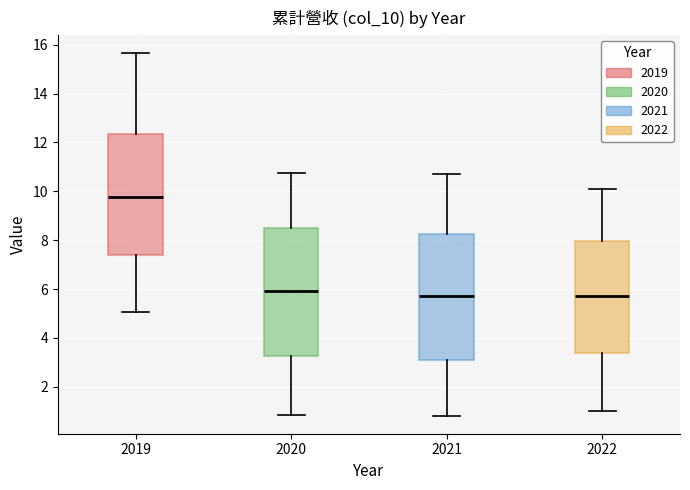

Reading left to right, transcribe this box plot: for each box, give where its median line is, the range the box spans, and where its two whiskers end, as read against the y-axis. The values are not printed on the chart, so give them approximately, as read against the axis.

2019: median 9.8, box 7.4 to 12.4, whiskers 5.0 to 15.6
2020: median 6.0, box 3.2 to 8.6, whiskers 0.8 to 10.8
2021: median 5.8, box 3.0 to 8.2, whiskers 0.8 to 10.8
2022: median 5.8, box 3.4 to 8.0, whiskers 1.0 to 10.2